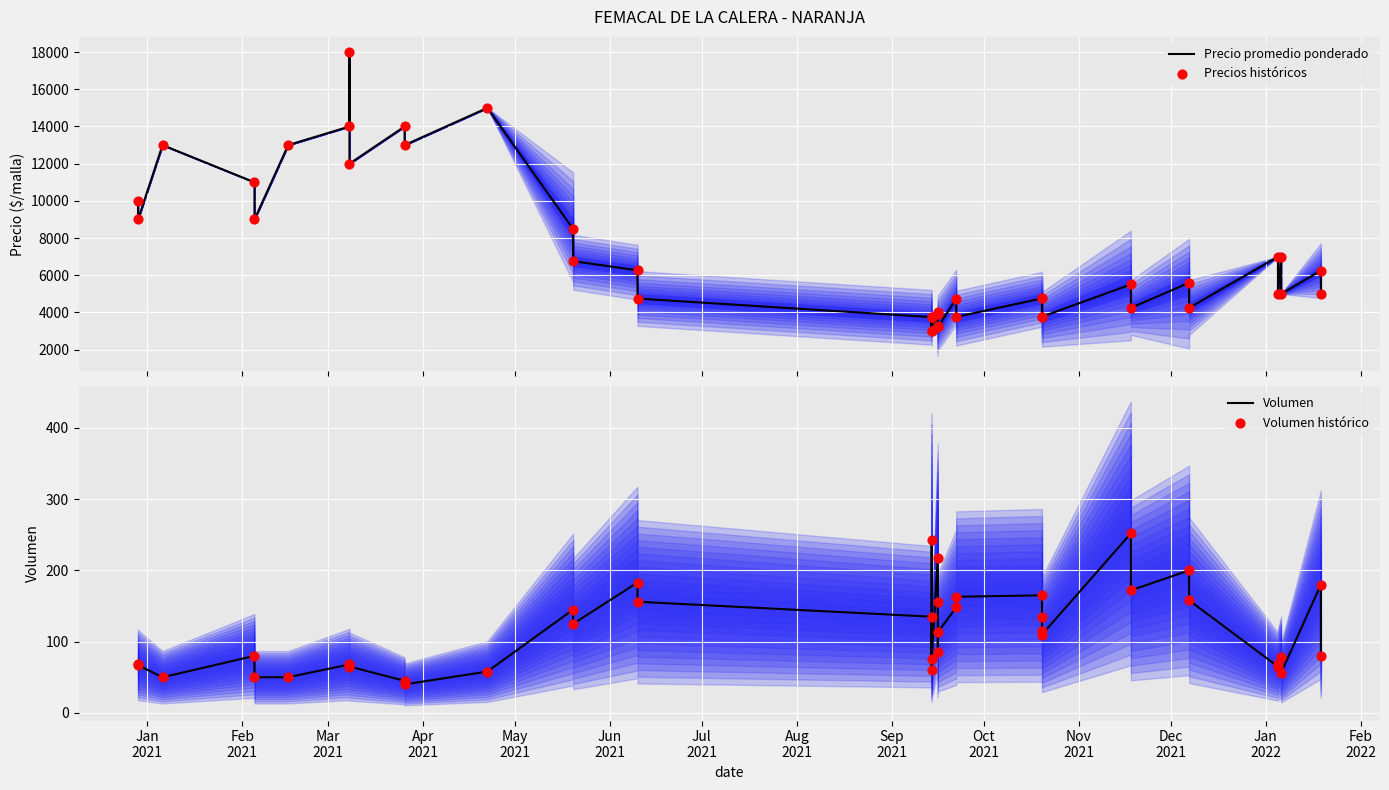

Which series has the largest total across all categories?

Precio promedio ponderado